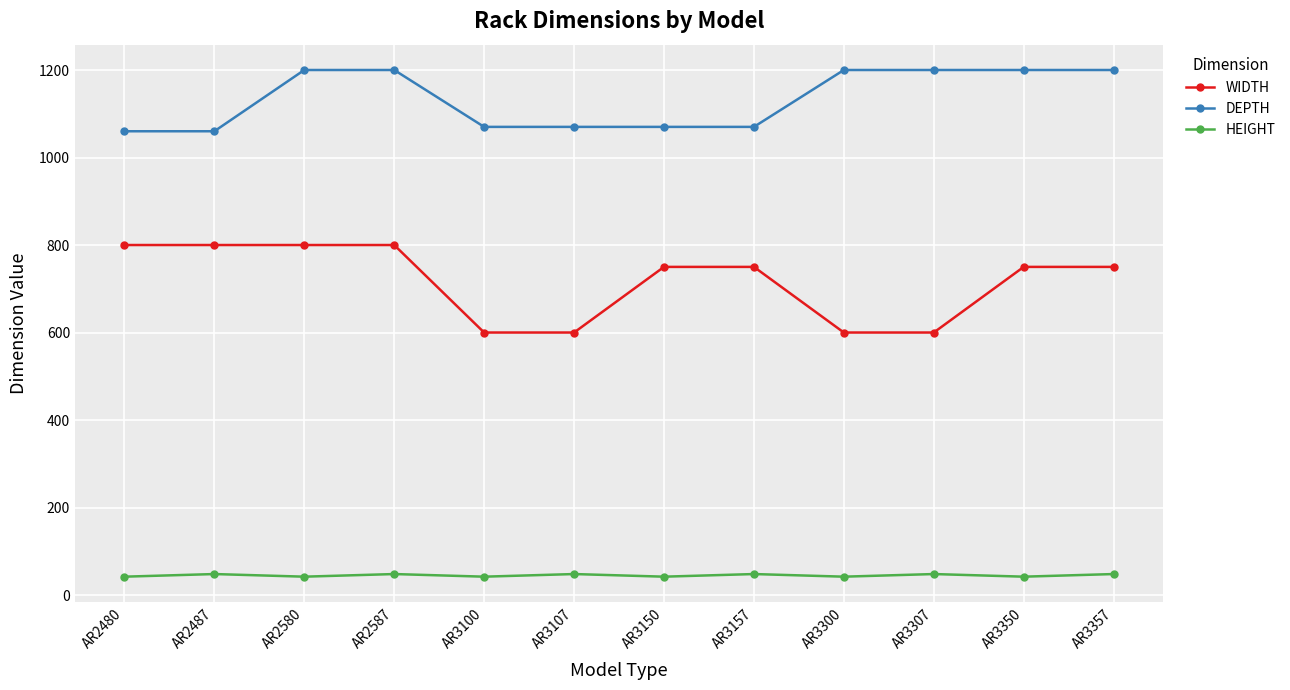

Which series has the largest range (max minus min)?

WIDTH